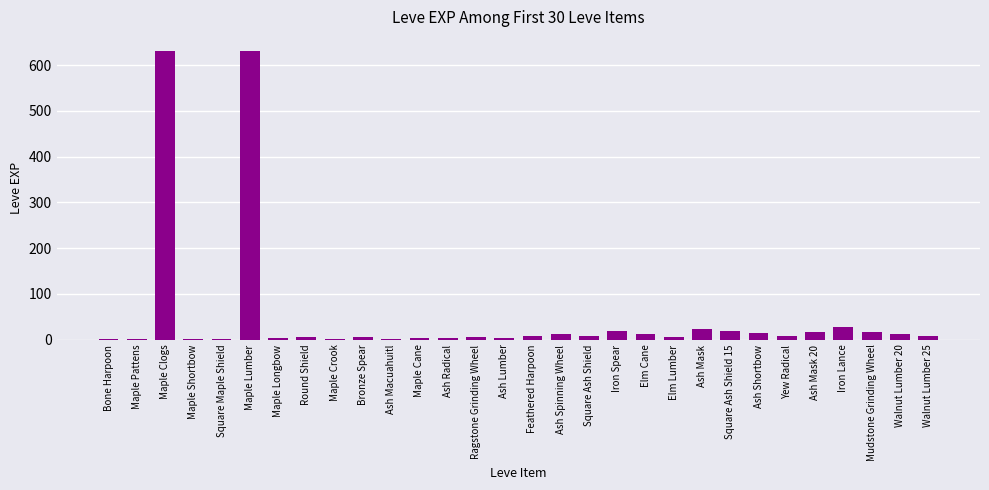

True or false: the data shows 24 at Ash Mask.

True